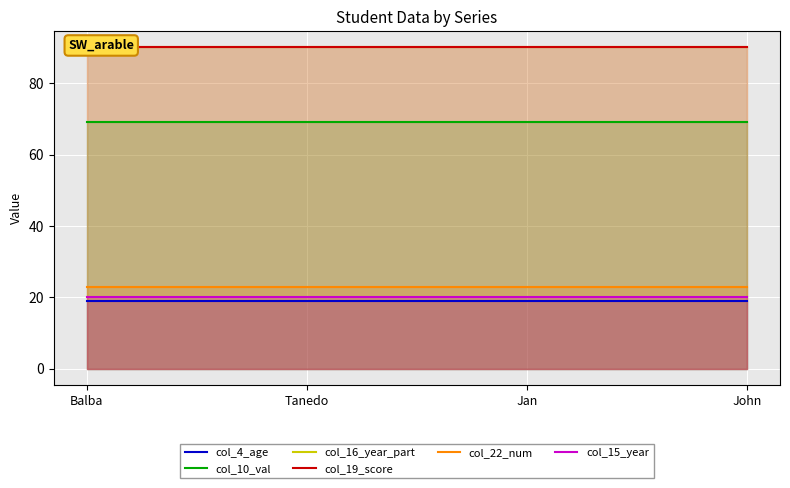

Reading left to right, transcribe all the data shown in this chart.

col_4_age: Balba=19.0	Tanedo=19.0	Jan=19.0	John=19.0
col_10_val: Balba=69.0	Tanedo=69.0	Jan=69.0	John=69.0
col_16_year_part: Balba=90.0	Tanedo=90.0	Jan=90.0	John=90.0
col_19_score: Balba=90.0	Tanedo=90.0	Jan=90.0	John=90.0
col_22_num: Balba=23.0	Tanedo=23.0	Jan=23.0	John=23.0
col_15_year: Balba=20.1	Tanedo=20.1	Jan=20.1	John=20.1